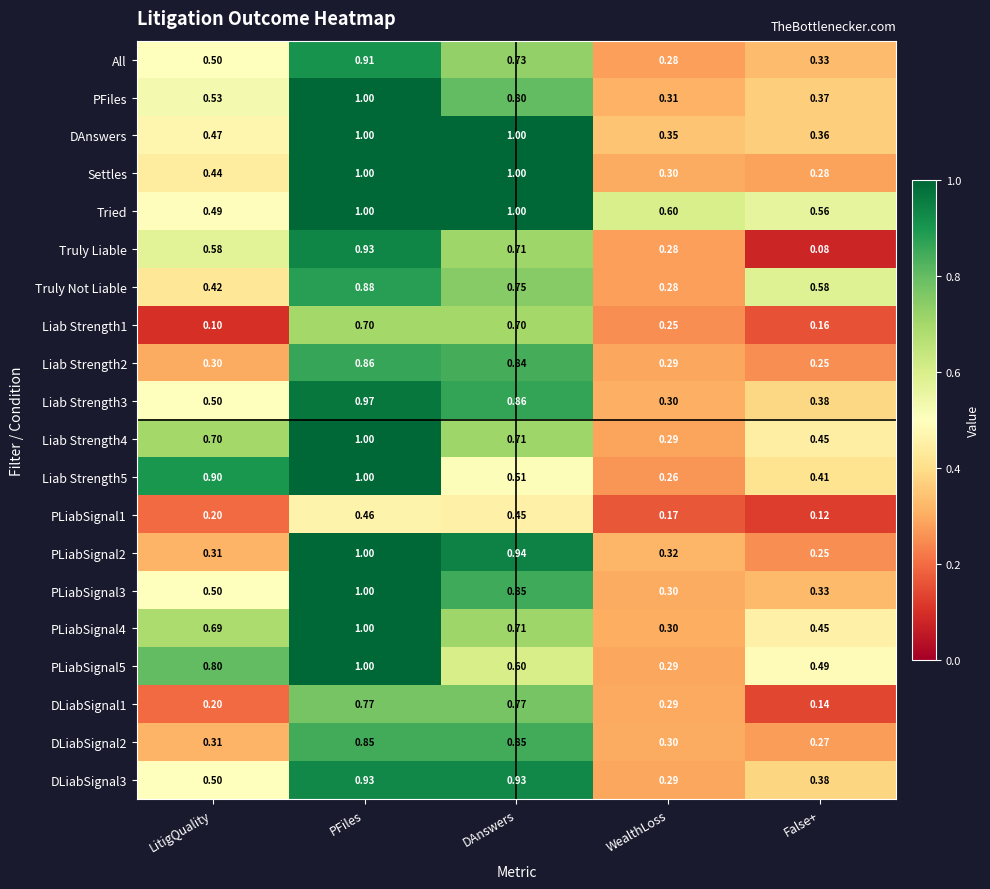

What is the smallest value displayed?

0.1